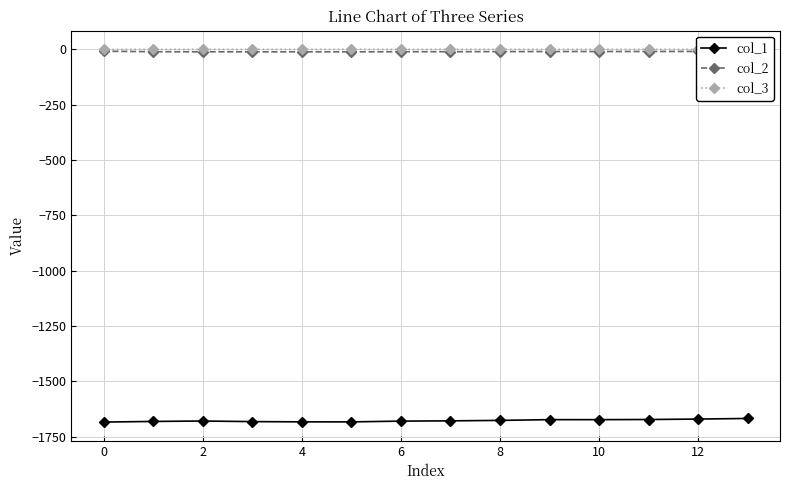

Is the value of col_1 at 2 greater than the value of col_2 at 0?

No